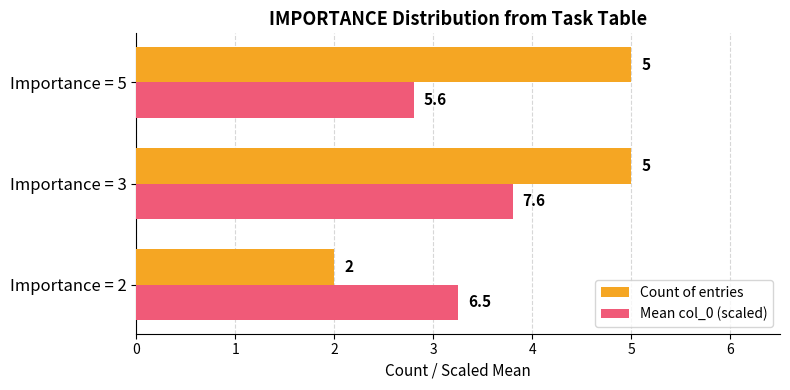

Rank the categories by Mean col_0 (scaled) value from highest to lowest.

Importance = 3, Importance = 2, Importance = 5